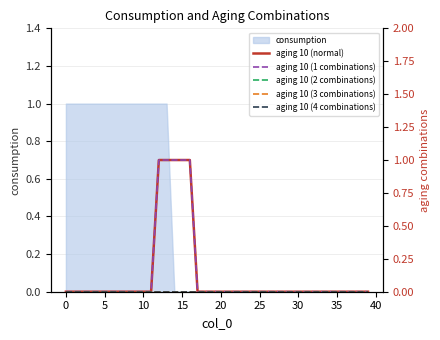

Which series changed the most between 20 and 34?

aging 10 (normal)